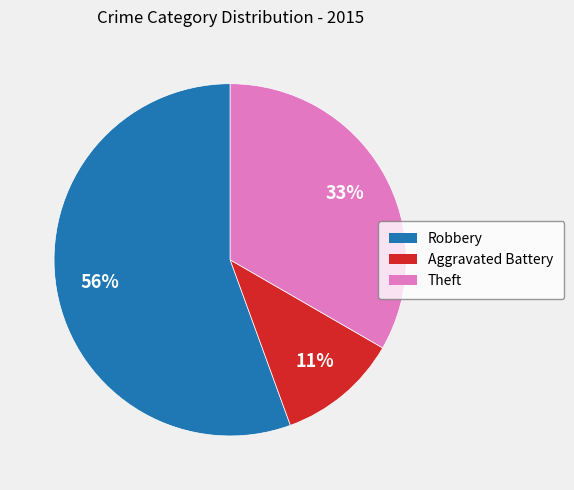

Which has a higher value, Robbery or Aggravated Battery?

Robbery